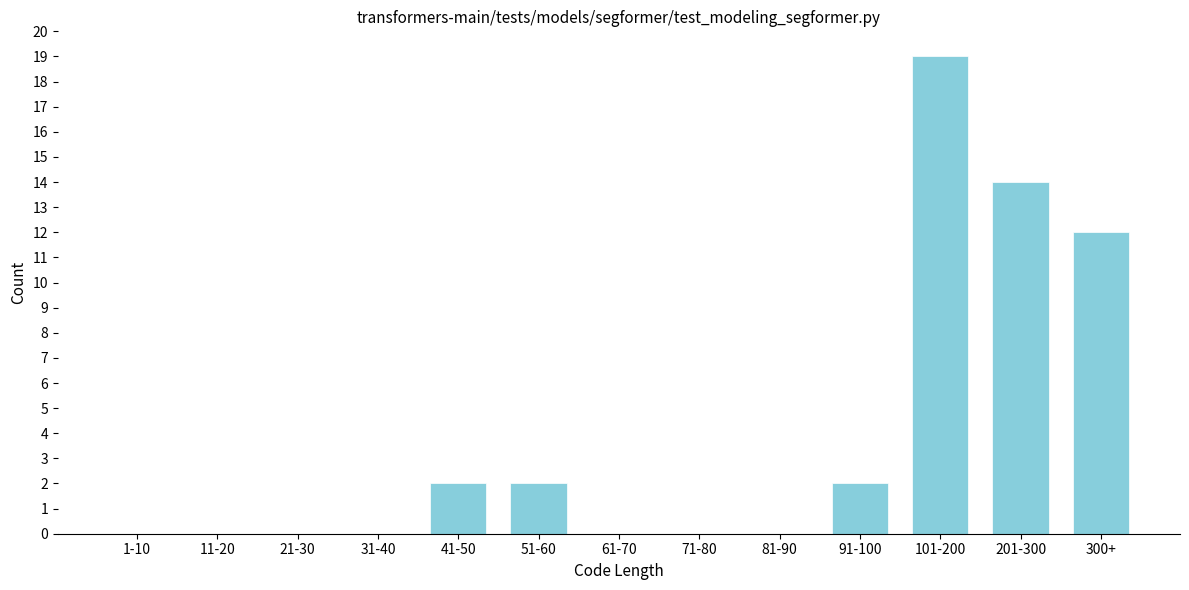

Reading right to left, what are all the values shown in this chart?

300+=12	201-300=14	101-200=19	91-100=2	81-90=0	71-80=0	61-70=0	51-60=2	41-50=2	31-40=0	21-30=0	11-20=0	1-10=0